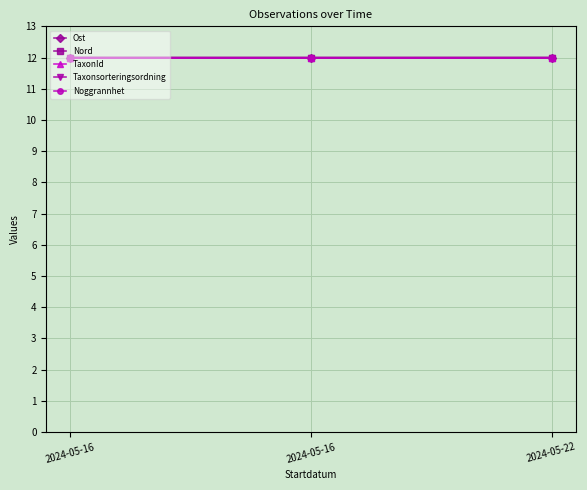

Reading right to left, what are all the values shown in this chart?

Ost: 2024-05-22=12.0	2024-05-16=12.0	2024-05-16=12.0
Nord: 2024-05-22=12.0	2024-05-16=12.0	2024-05-16=12.0
TaxonId: 2024-05-22=12.0	2024-05-16=12.0	2024-05-16=12.0
Taxonsorteringsordning: 2024-05-22=12.0	2024-05-16=12.0	2024-05-16=12.0
Noggrannhet: 2024-05-22=12.0	2024-05-16=12.0	2024-05-16=12.0